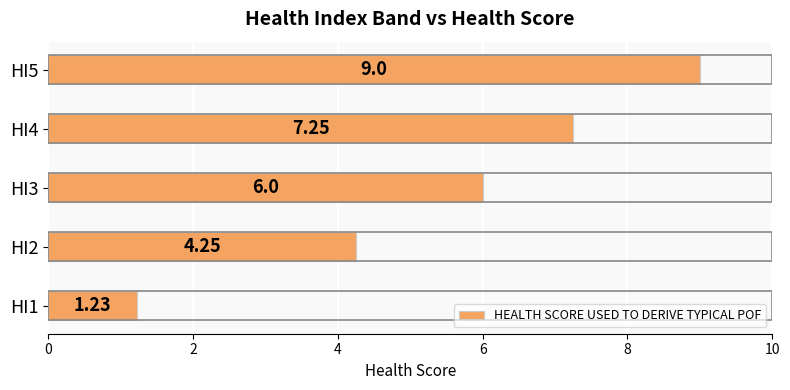

What is the difference between the maximum and minimum values?

7.8